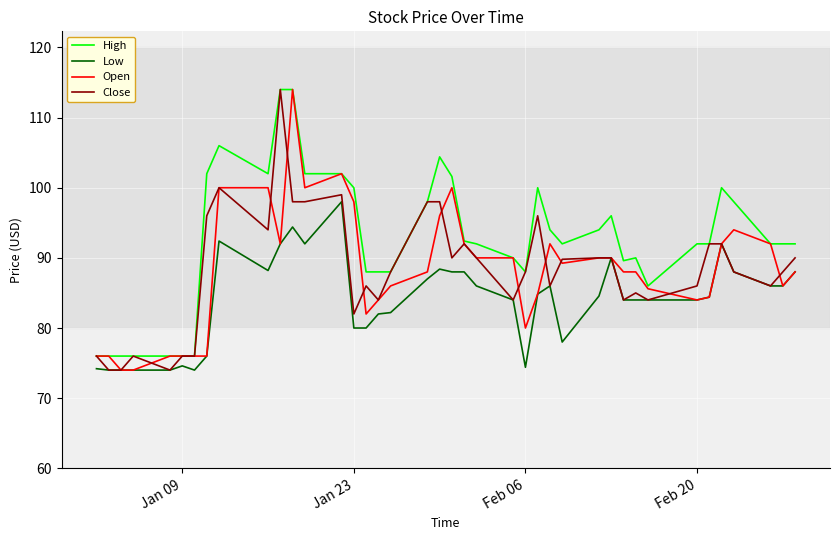

What is the greatest value displayed?

114.0